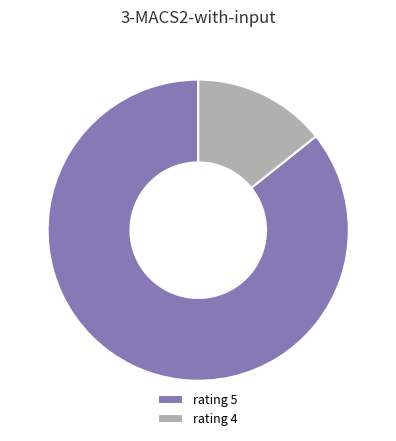

Is the sum of rating 4 and rating 5 greater than half?

Yes